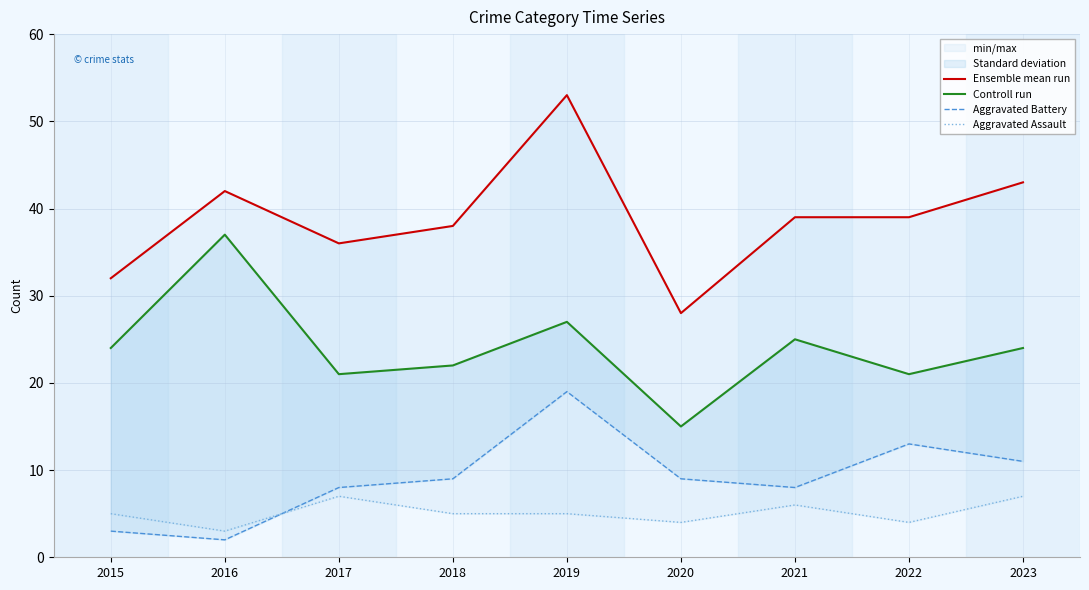

In Aggravated Assault, how many points are higher than both neighbors (excluding endpoints)?

2